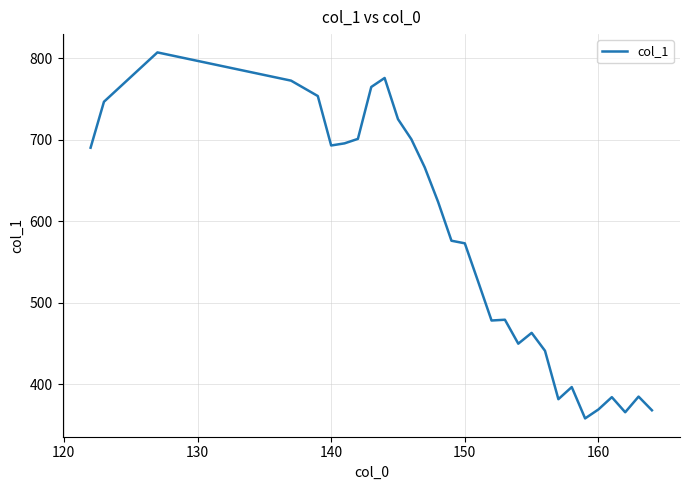

What is the difference between the maximum and minimum values?

449.6